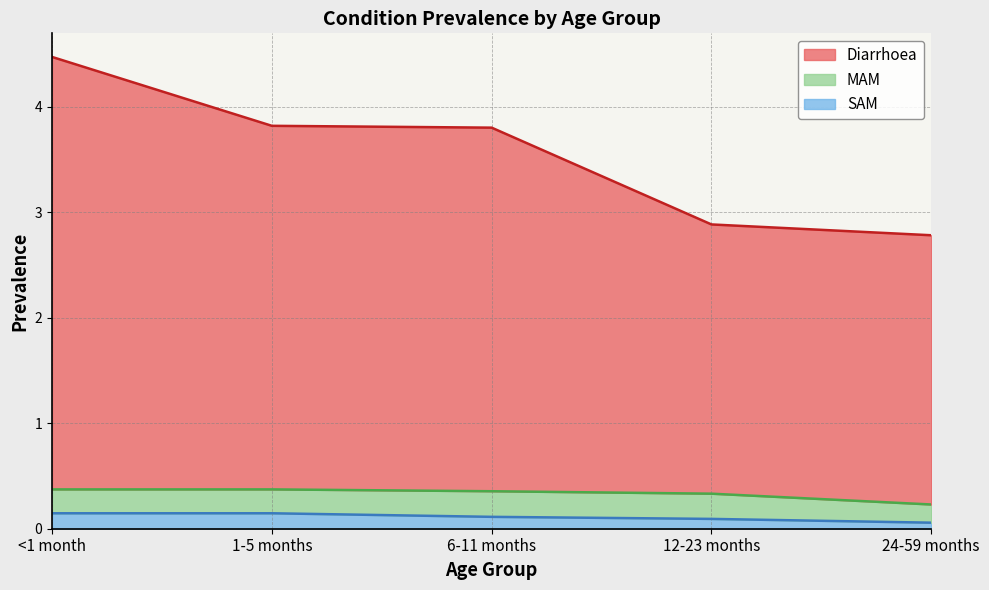

True or false: Diarrhoea and SAM cross at least once.

False